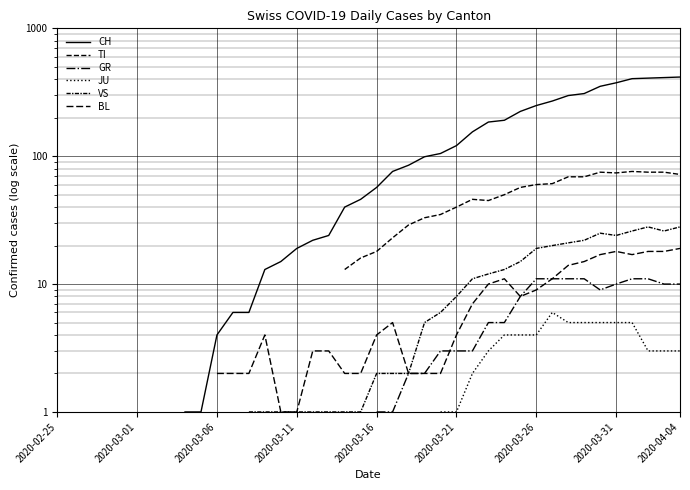

How many distinct data groups are displayed?

6